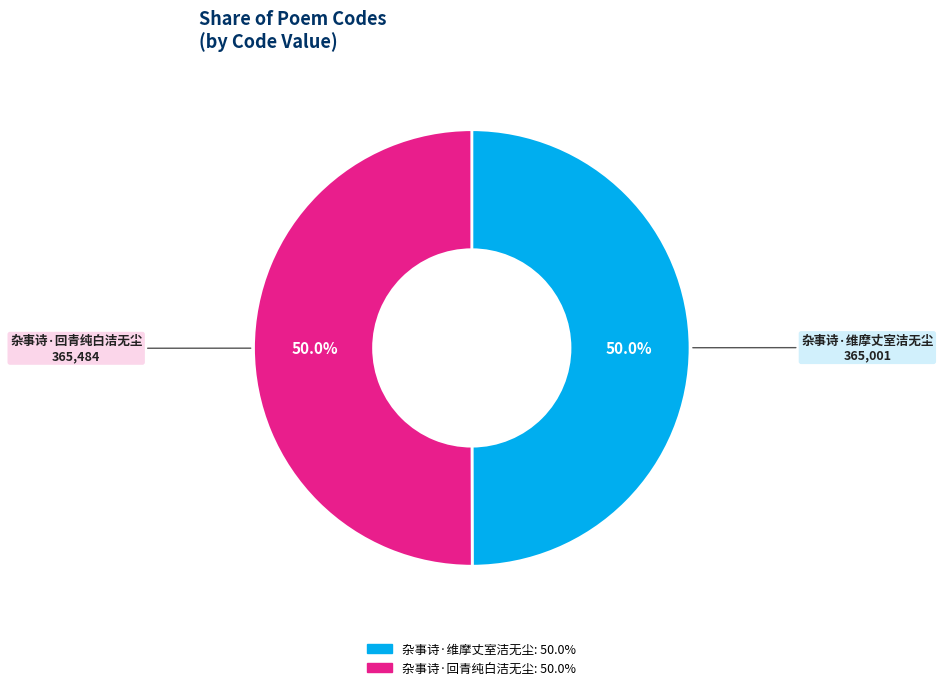

Which category has the biggest portion of the pie?

杂事诗·回青纯白洁无尘